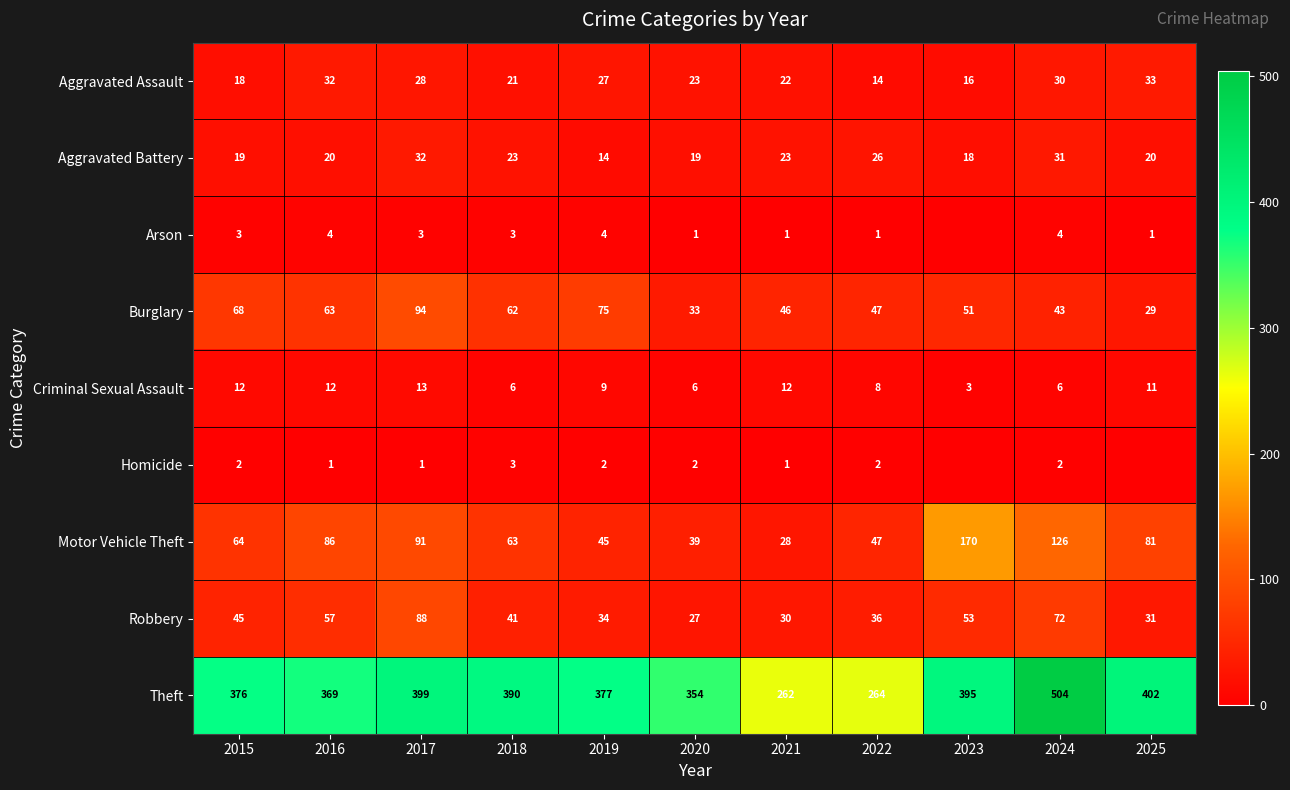

Rank the series at 2020 from highest to lowest value.

Theft, Motor Vehicle Theft, Burglary, Robbery, Aggravated Assault, Aggravated Battery, Criminal Sexual Assault, Homicide, Arson